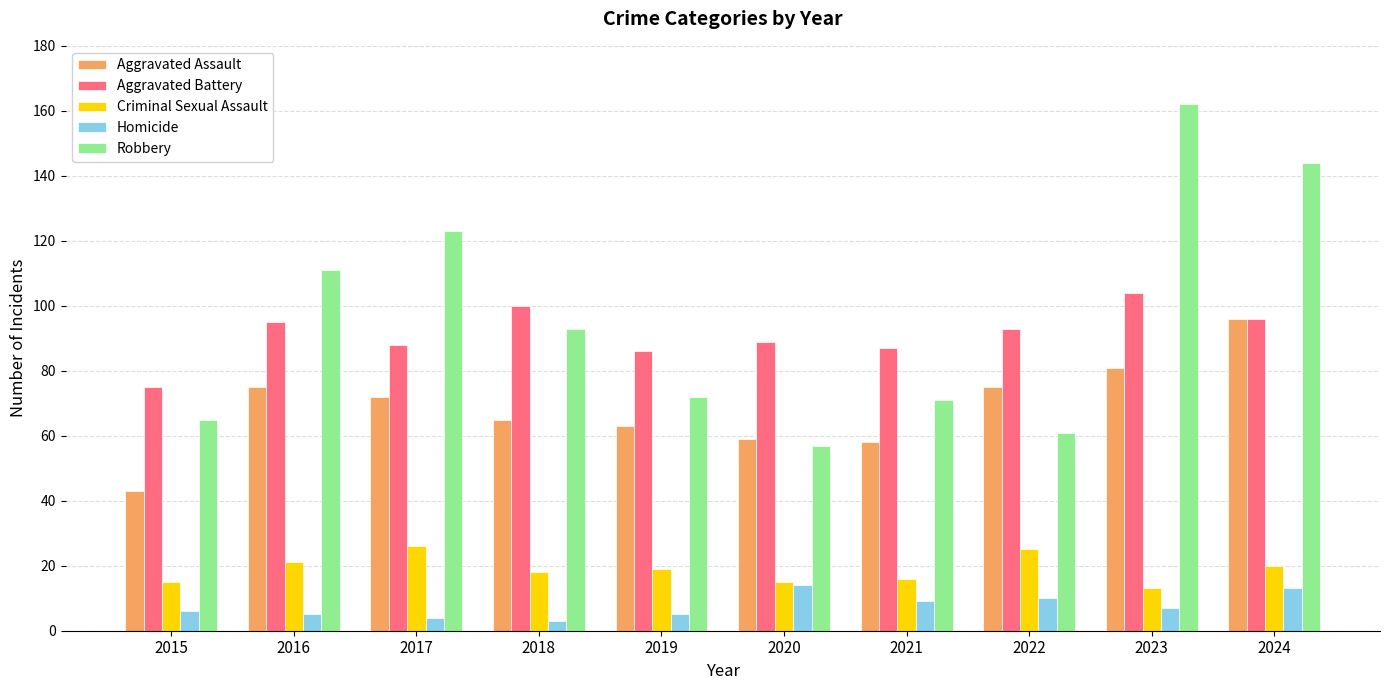

Is the value of Criminal Sexual Assault at 2020 greater than the value of Robbery at 2023?

No